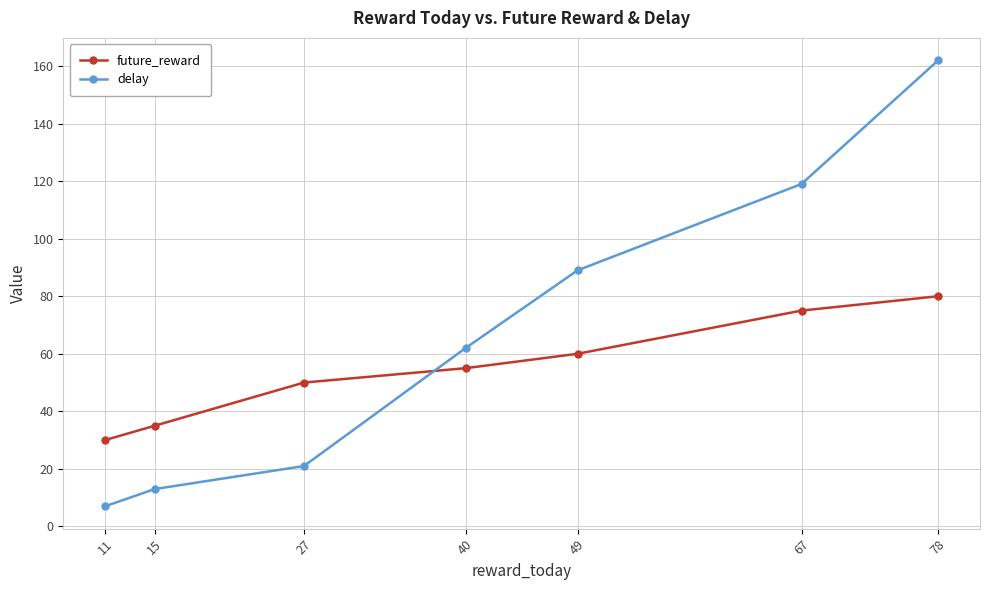

Which series has the largest range (max minus min)?

delay